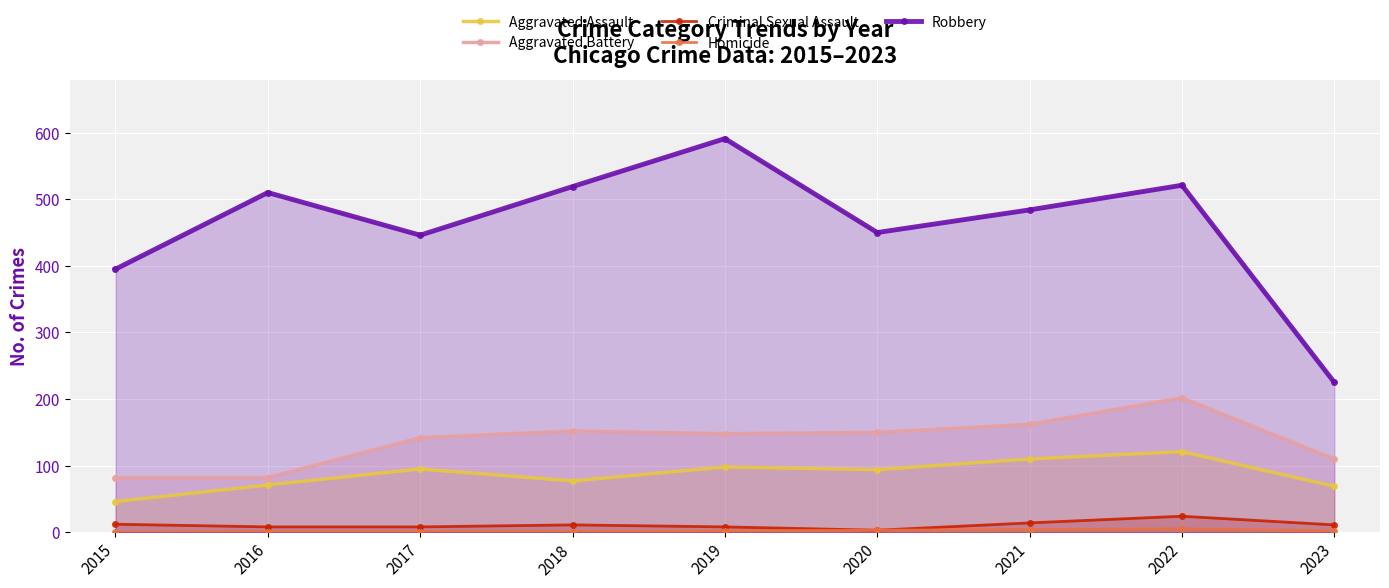

At which category does Aggravated Assault reach its first local peak?

2017